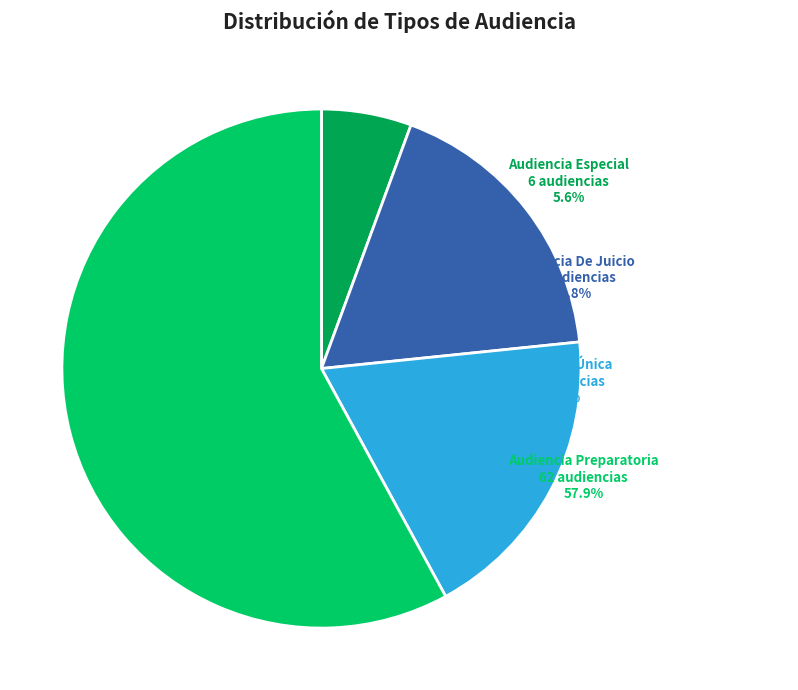

Rank the categories by value from highest to lowest.

Audiencia Preparatoria, Audiencia Única, Audiencia De Juicio, Audiencia Especial